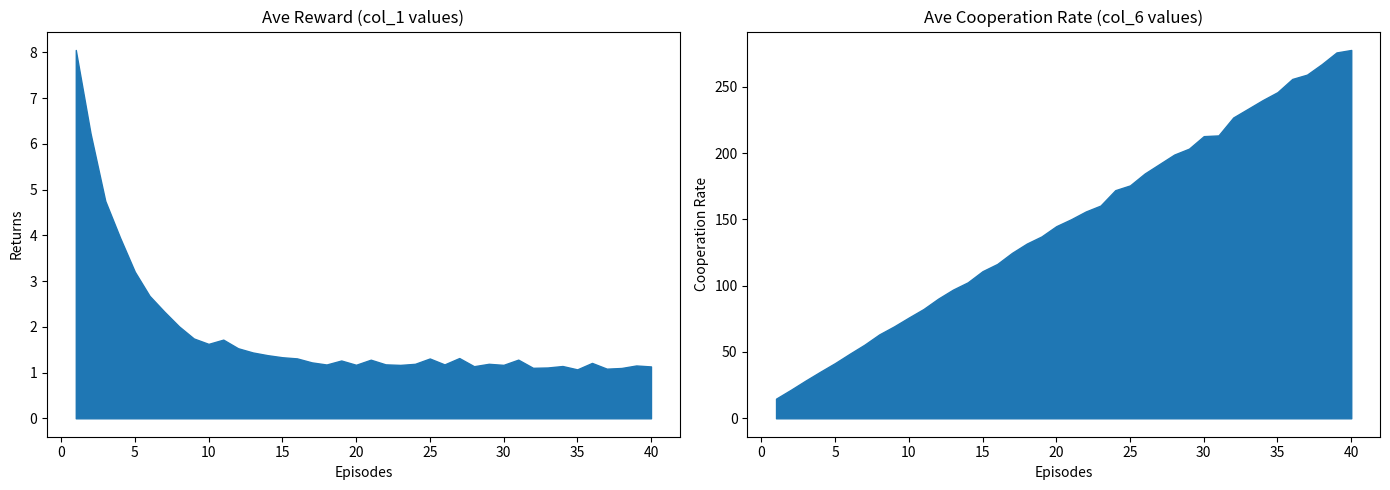

List the series in order of their peak value, highest first.

col_6, col_1